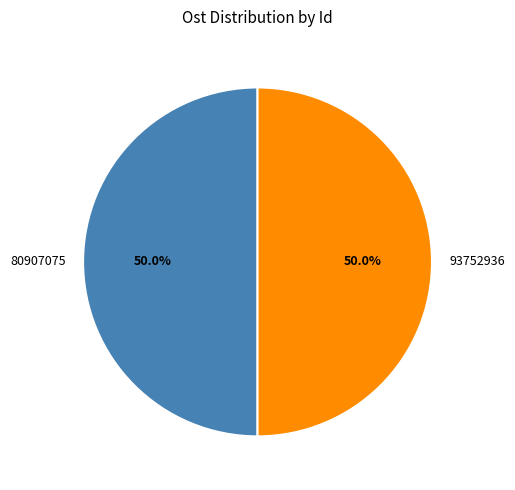

What percentage is the 93752936 slice, to the nearest percent?

50%